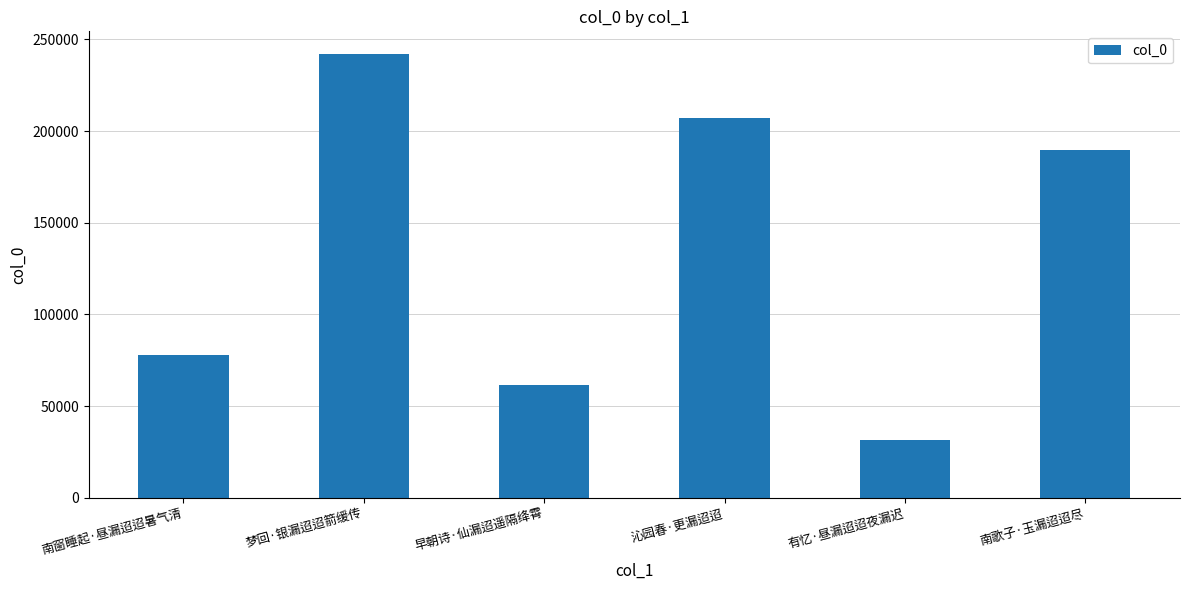

How many categories are shown in the chart?

6